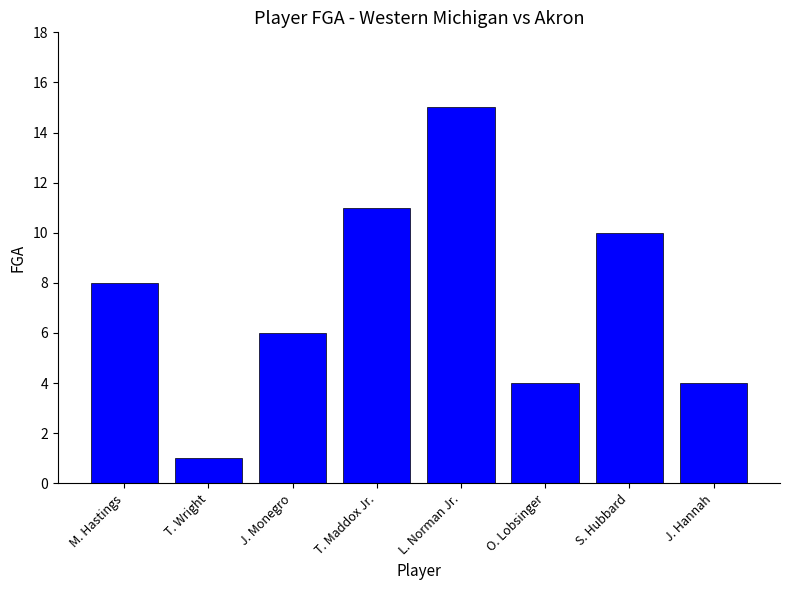

Reading right to left, what are all the values shown in this chart?

J. Hannah=4	S. Hubbard=10	O. Lobsinger=4	L. Norman Jr.=15	T. Maddox Jr.=11	J. Monegro=6	T. Wright=1	M. Hastings=8